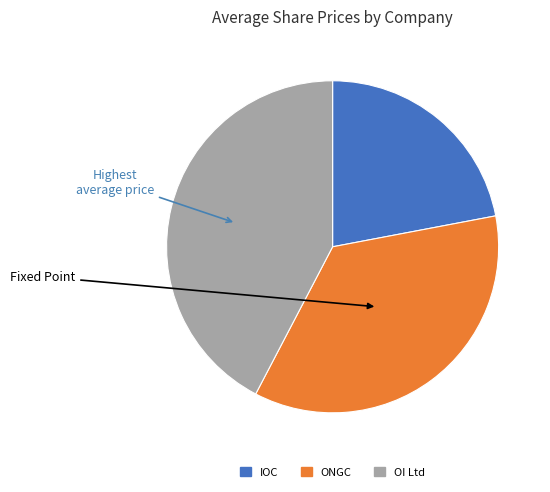

Rank the categories by value from lowest to highest.

IOC, ONGC, OI Ltd